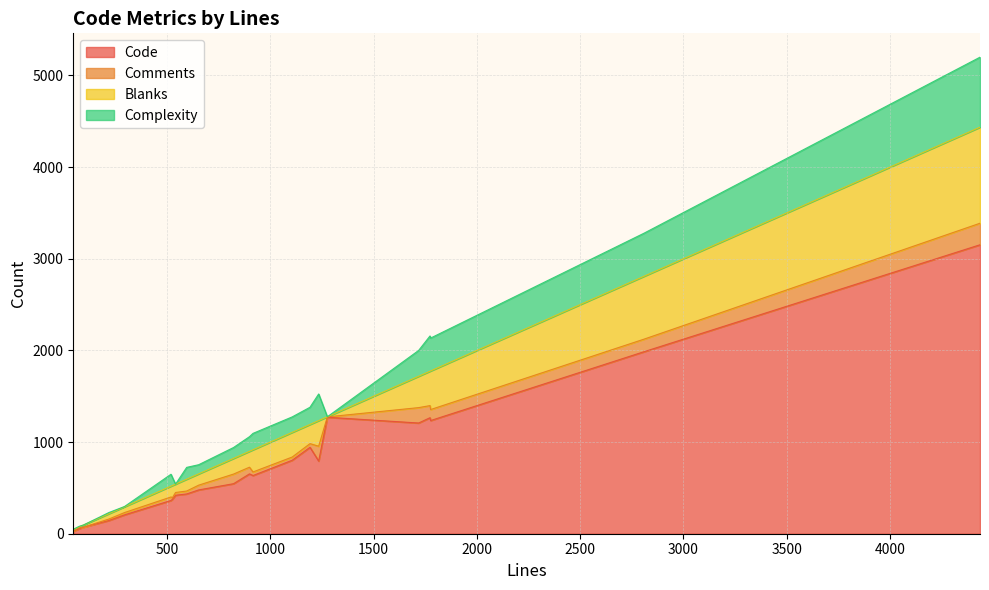

Which series has the largest total across all categories?

Code